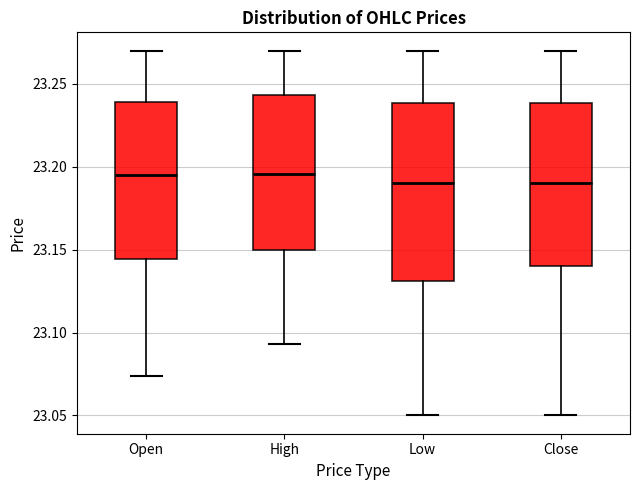

Where is the upper edge of the box for Open on the y-axis? The values are not printed on the chart, so give them approximately, as read against the axis.

23.240